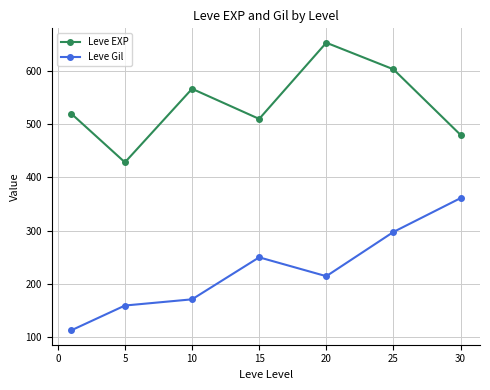

Reading right to left, extract all data points from this chart.

Leve EXP: 480.0	603.3	653.3	510.0	566.7	428.3	520.0
Leve Gil: 361.0	297.3	214.2	249.7	170.7	159.0	112.3